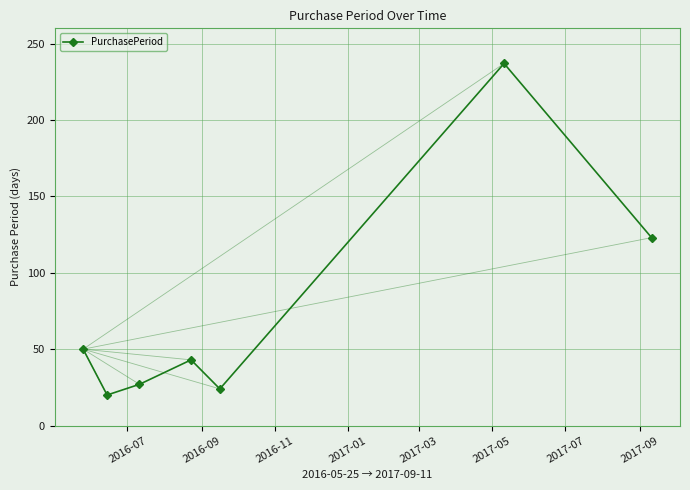

How many data points are less than 43?

3